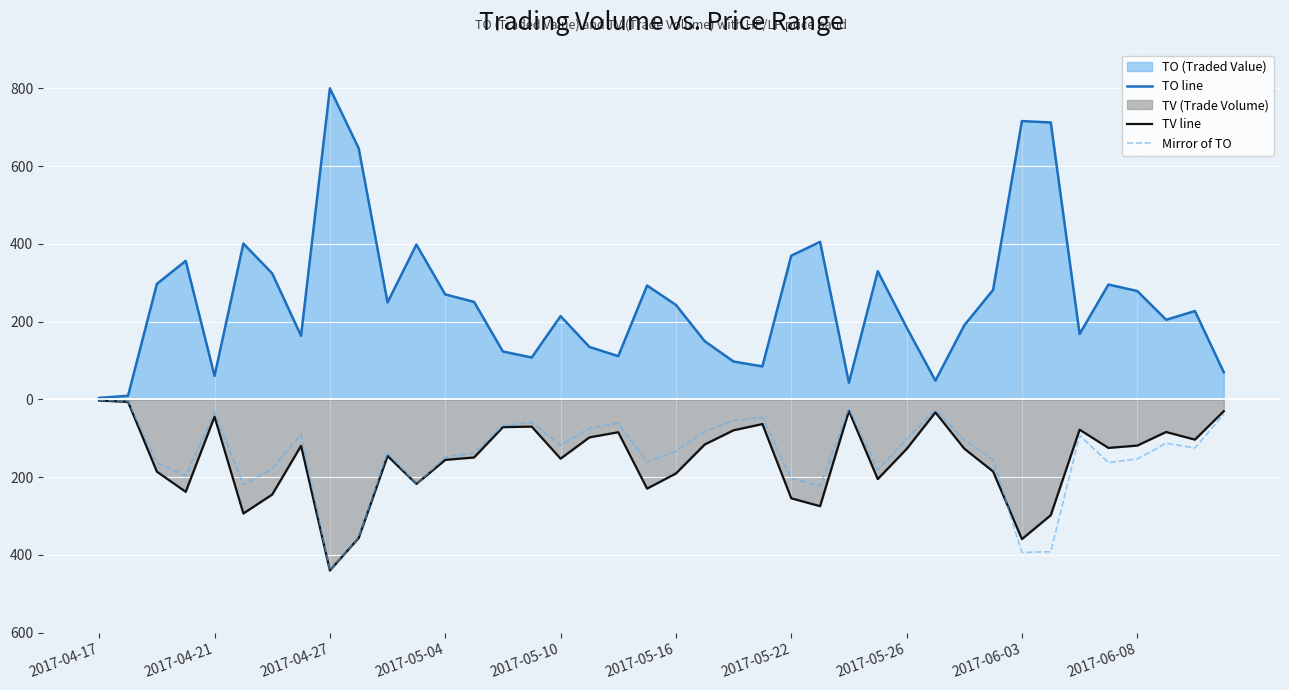

Which series has the widest spread of values?

TO line